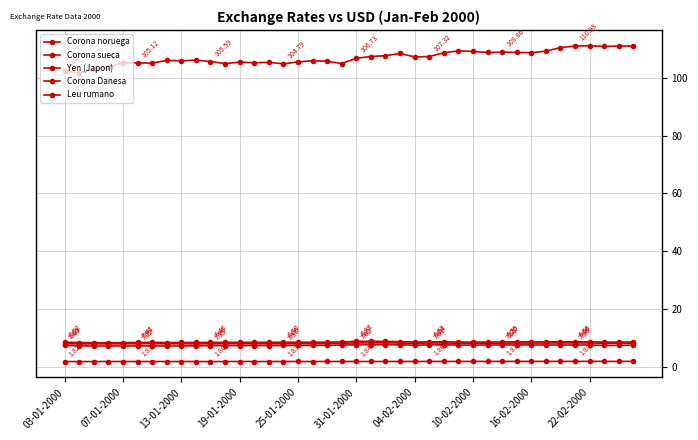

How many series are shown in this chart?

5